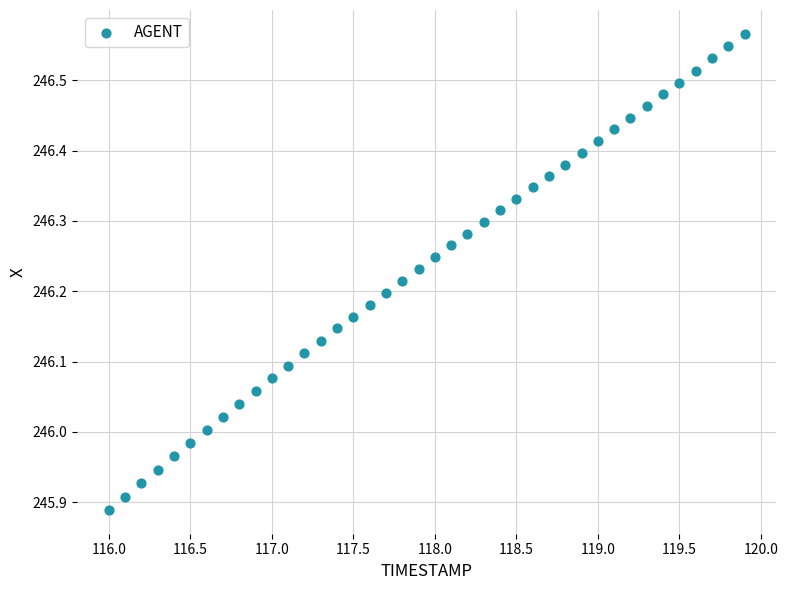

What is the range of X values (max minus min)?

3.9